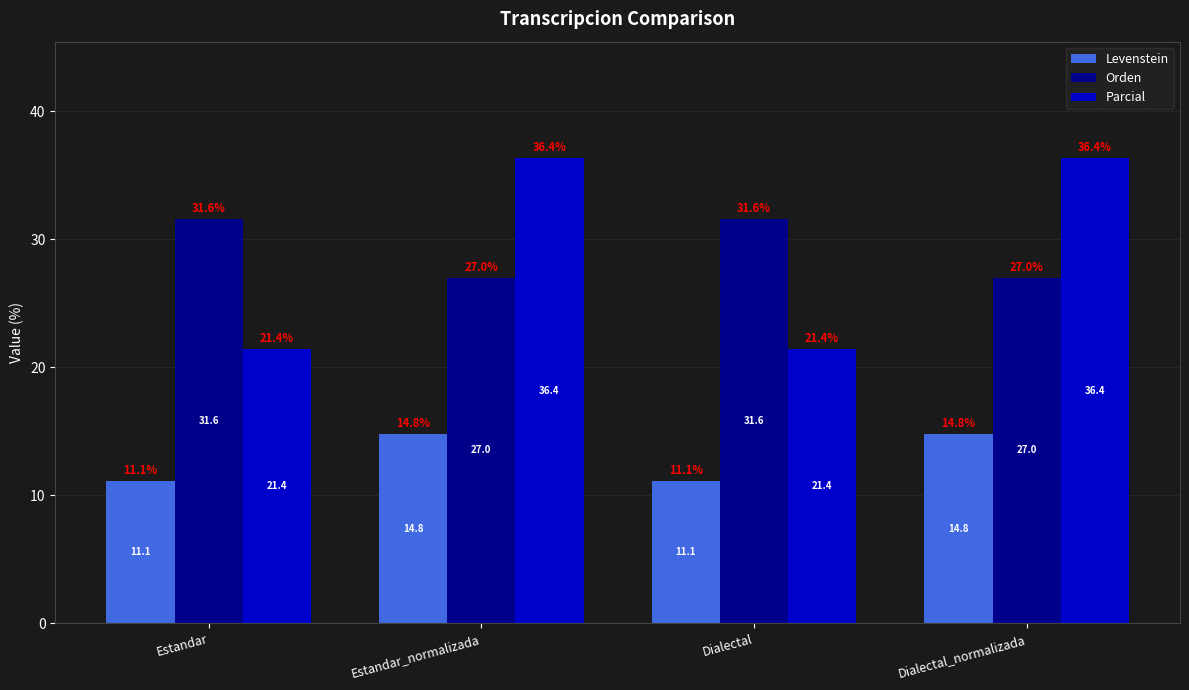

What is the greatest value displayed?

36.4